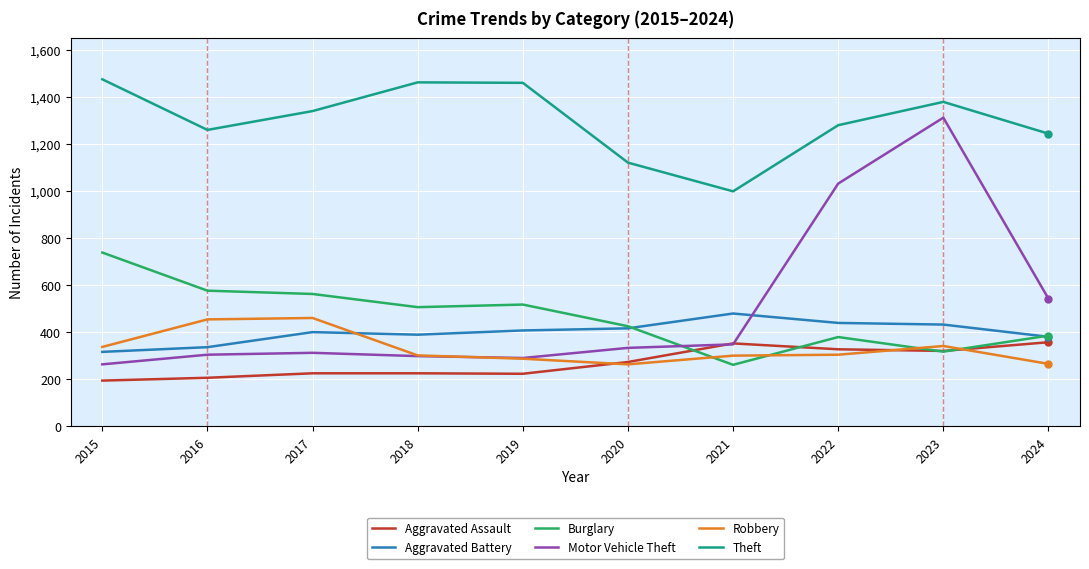

What is the sum of all Robbery values?

3312